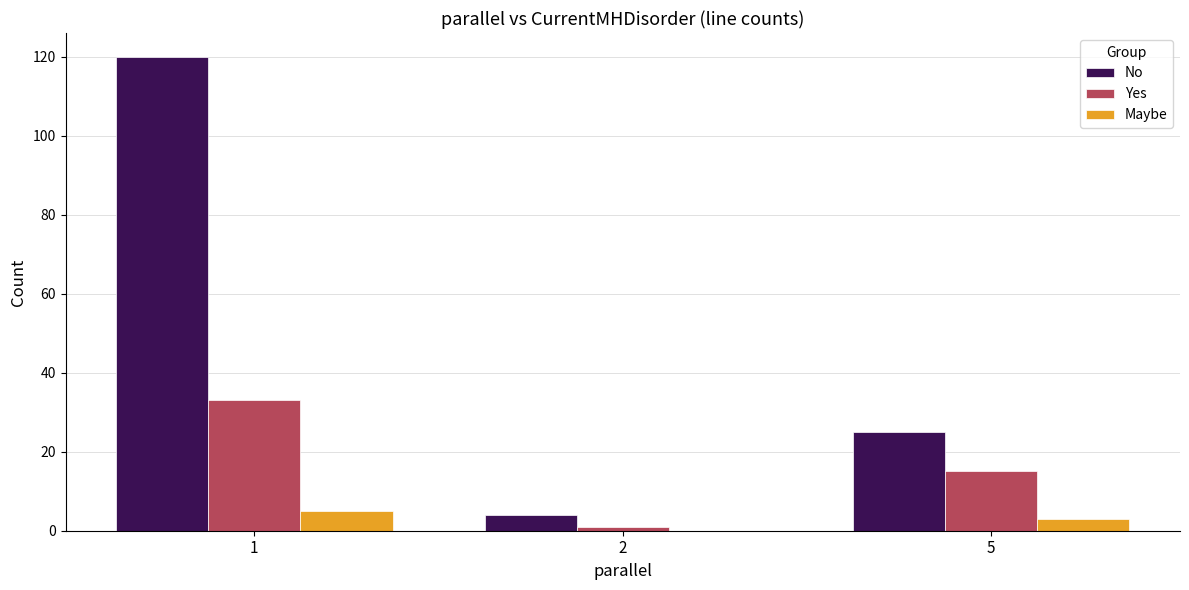

Is it true that No equals 38 at 5?

False